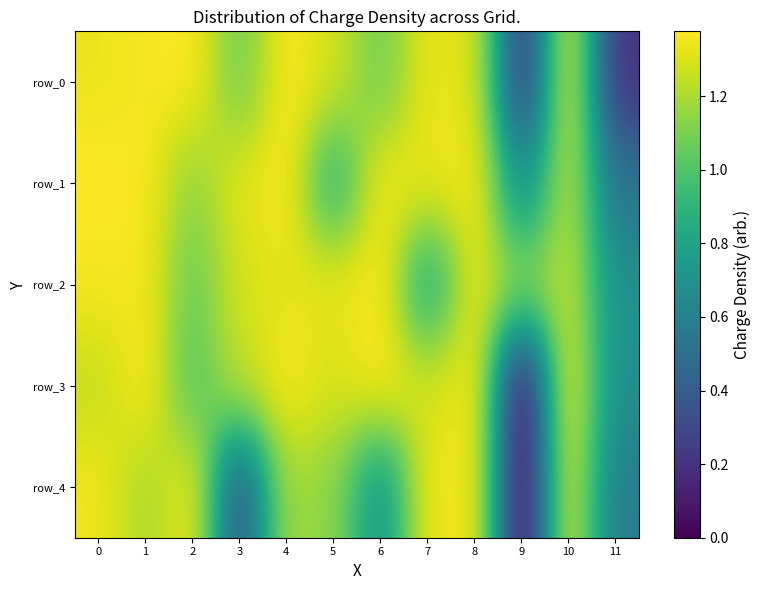

Reading left to right, transcribe all the data shown in this chart.

row_0: 0=1.3	1=1.4	2=1.4	3=1.1	4=1.4	5=1.3	6=1.1	7=1.3	8=1.3	9=0.2	10=1.3	11=0.2
row_1: 0=1.4	1=1.4	2=1.1	3=1.3	4=1.4	5=0.9	6=1.4	7=1.3	8=1.4	9=0.6	10=1.2	11=0.5
row_2: 0=1.4	1=1.4	2=1.0	3=1.3	4=1.3	5=1.3	6=1.4	7=0.8	8=1.3	9=1.1	10=1.2	11=0.7
row_3: 0=1.2	1=1.4	2=1.0	3=1.2	4=1.4	5=1.3	6=1.4	7=1.3	8=1.4	9=0.0	10=1.4	11=0.7
row_4: 0=1.3	1=1.2	2=1.3	3=0.3	4=1.2	5=1.1	6=0.7	7=1.3	8=1.4	9=0.0	10=1.3	11=0.6